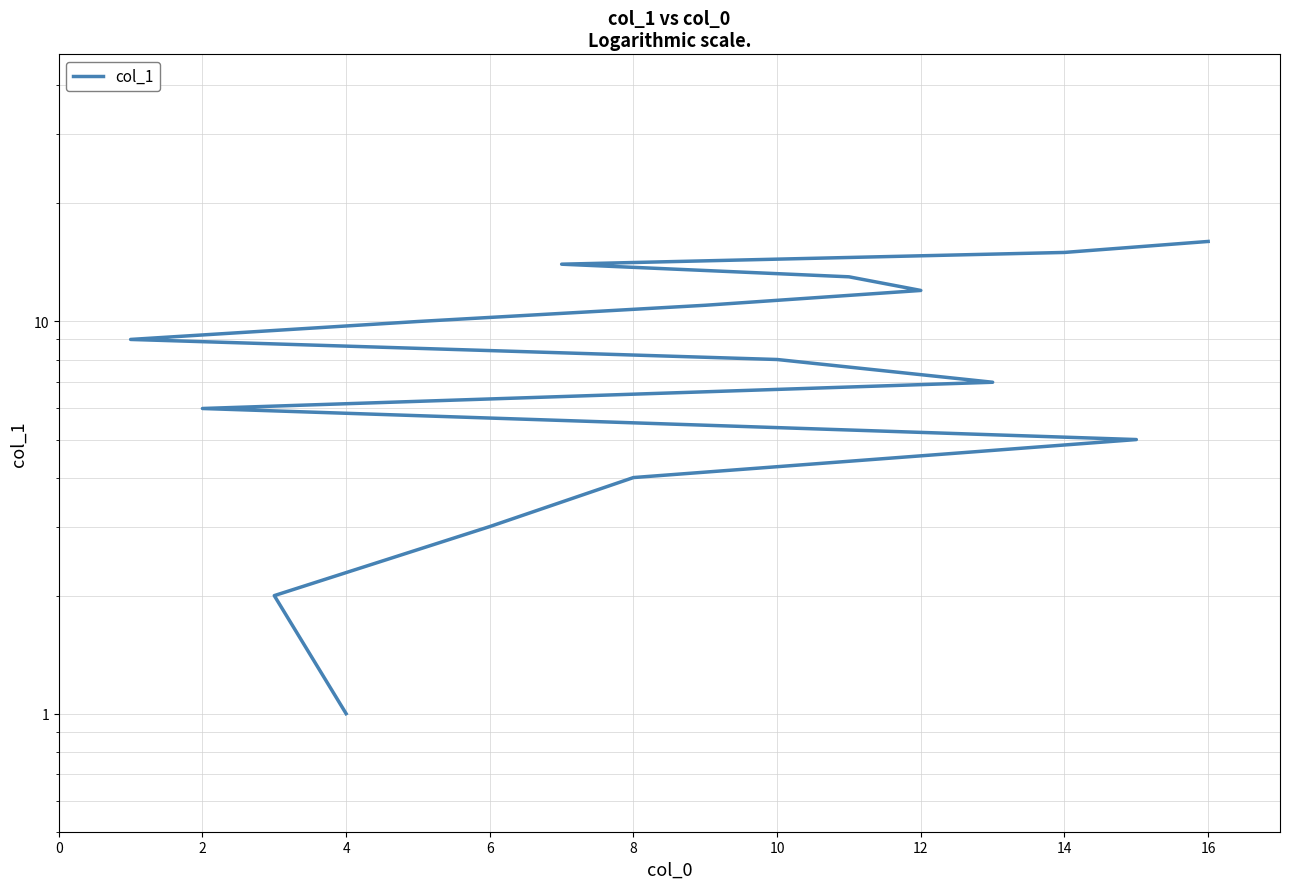

True or false: there are more than 1 points higher than both neighbors.

False